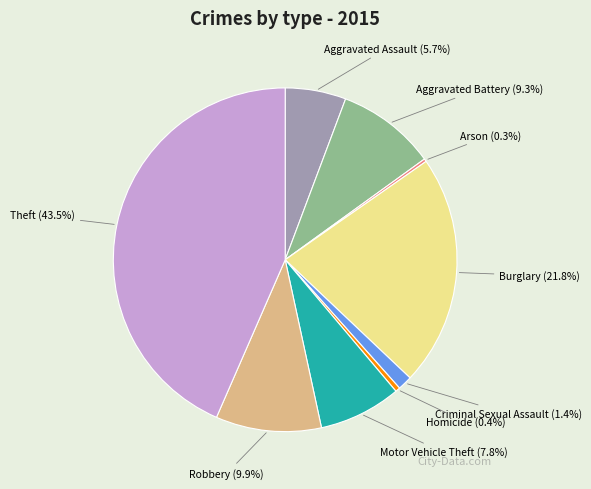

Does Theft account for over 50% of the chart?

No